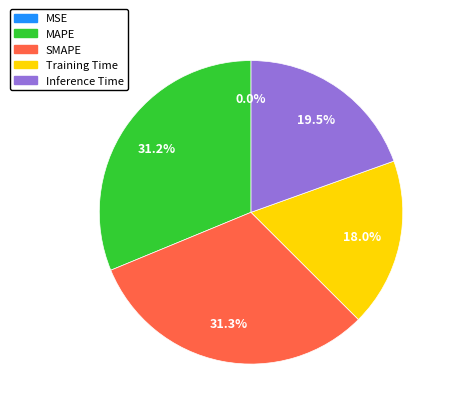

To the nearest percent, what is the average slice percentage?

20%